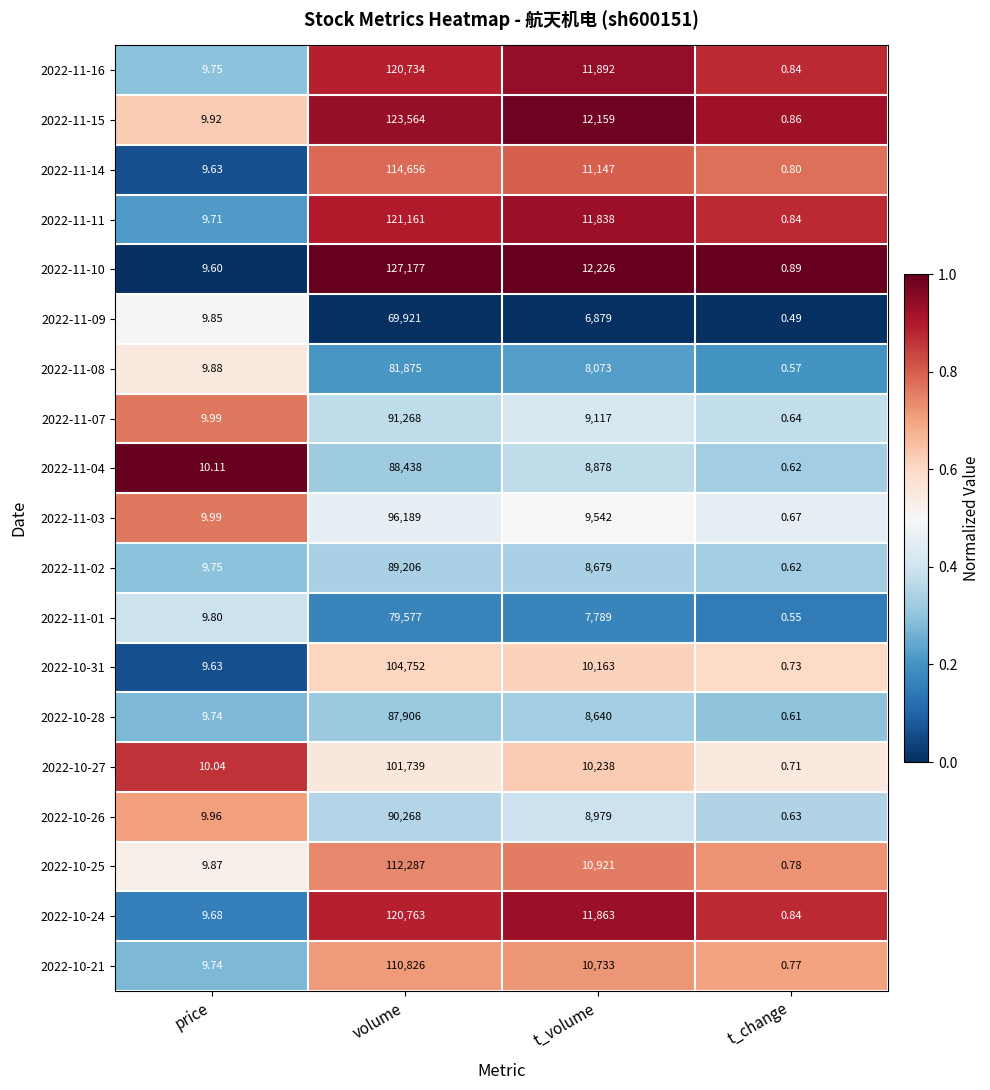

What is the total value across all series at price?

186.6